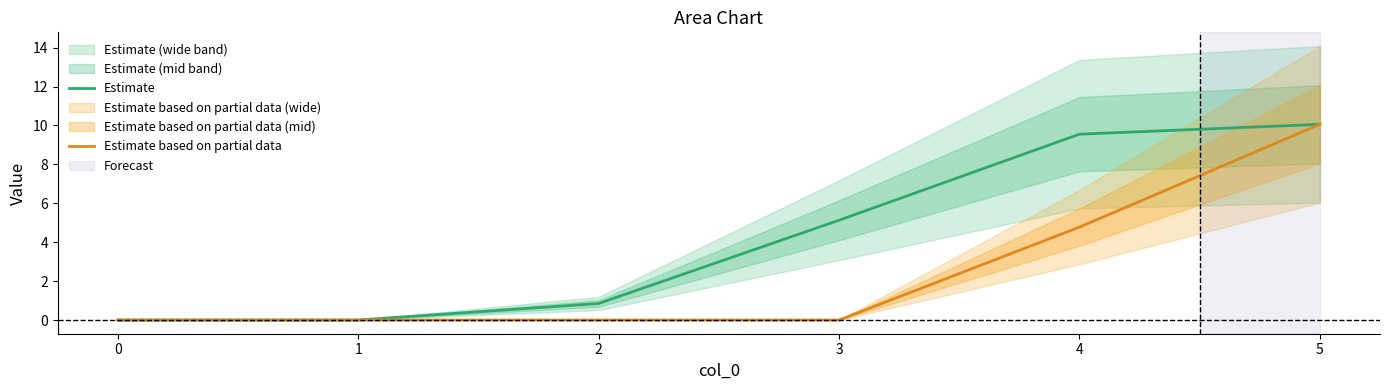

At how many categories does at least one series exceed 8?

2